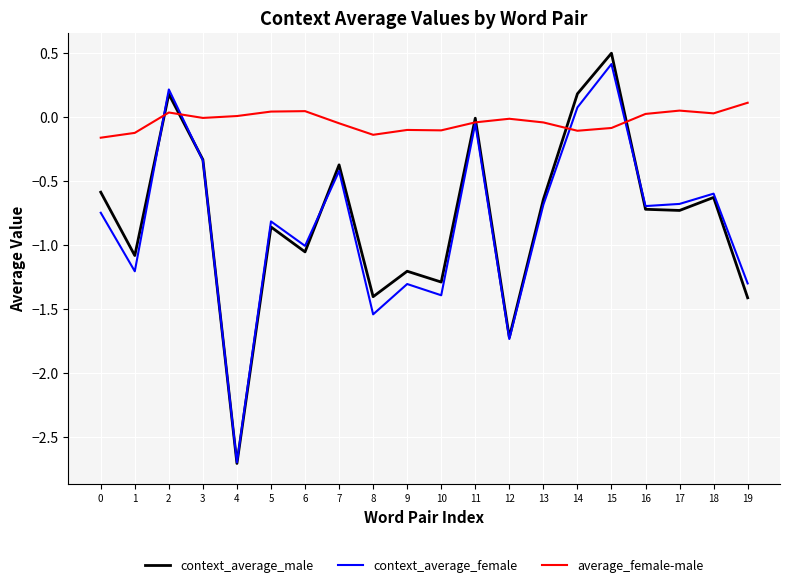

What is the difference between the maximum and minimum values in the context_average_female series?

3.1